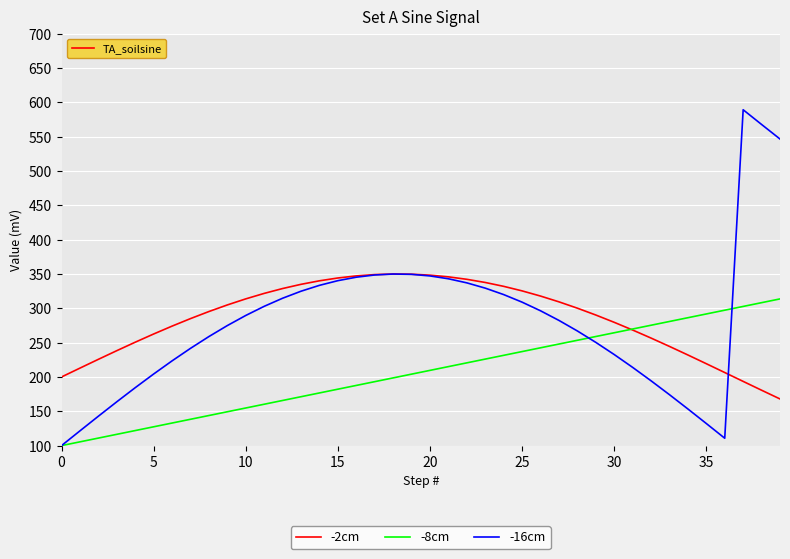

True or false: -8cm has more than 1 points higher than both neighbors.

False